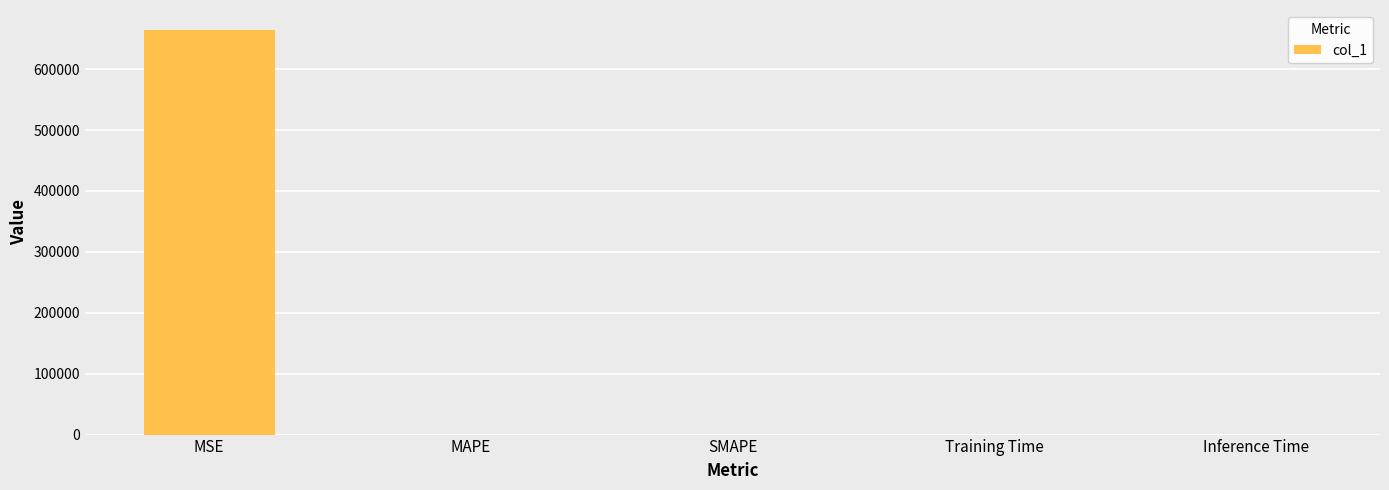

The chart shows a value of 0.0 at Inference Time. True or false?

True